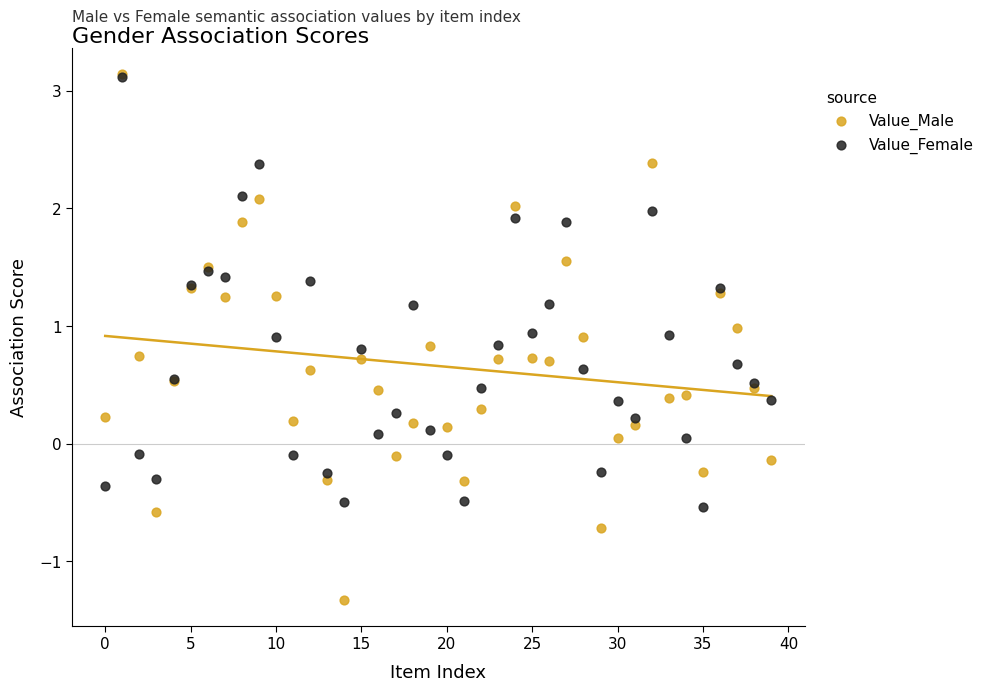

What are all the series names shown in the legend?

Value_Male, Value_Female